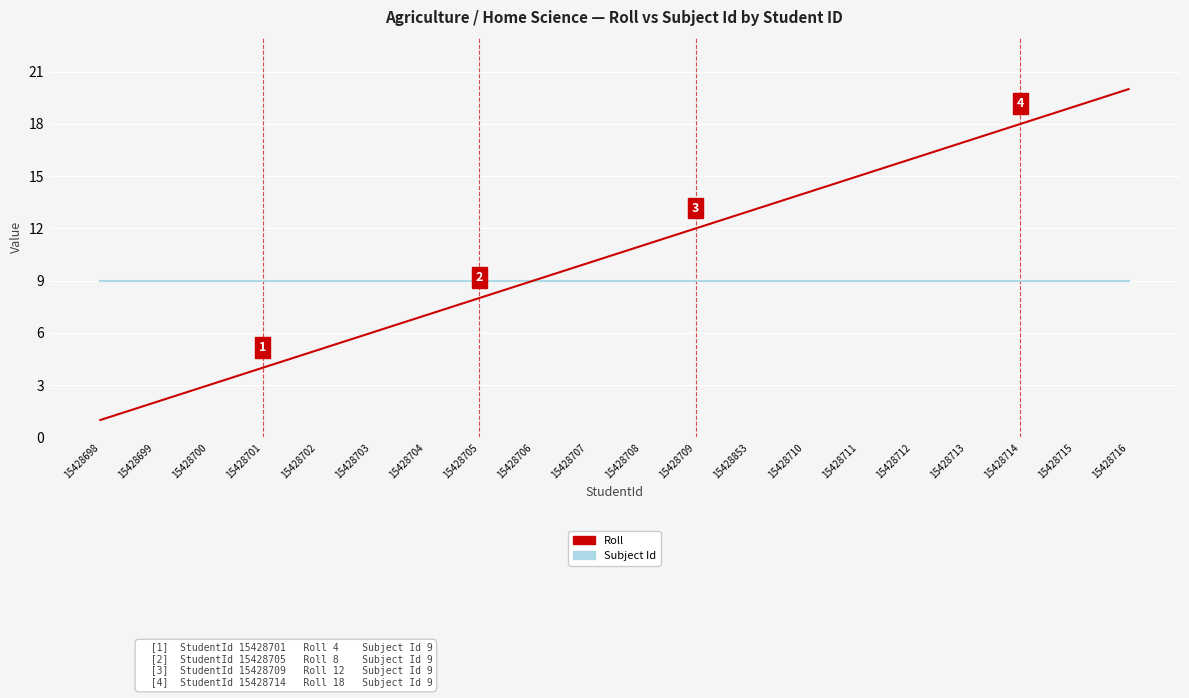

True or false: Roll has more than 2 points higher than both neighbors.

False